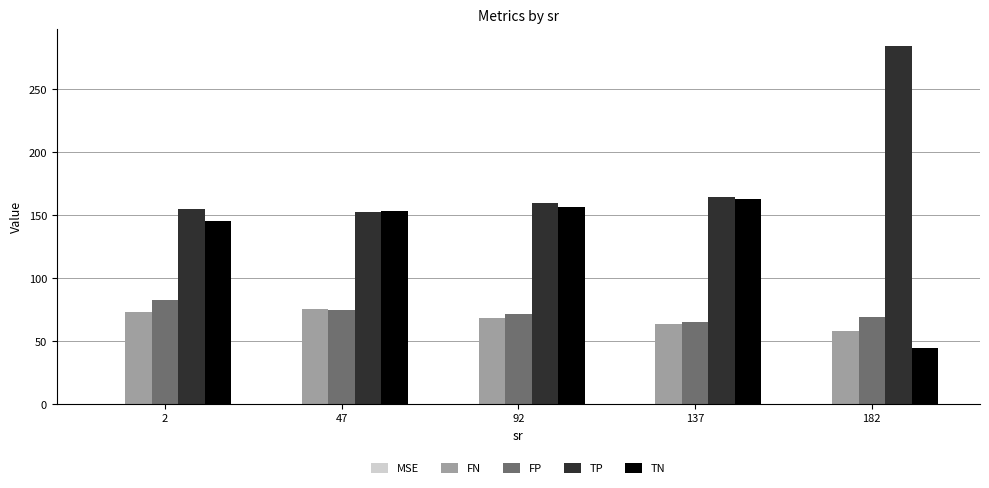

What is the average value of the FN series?

67.7